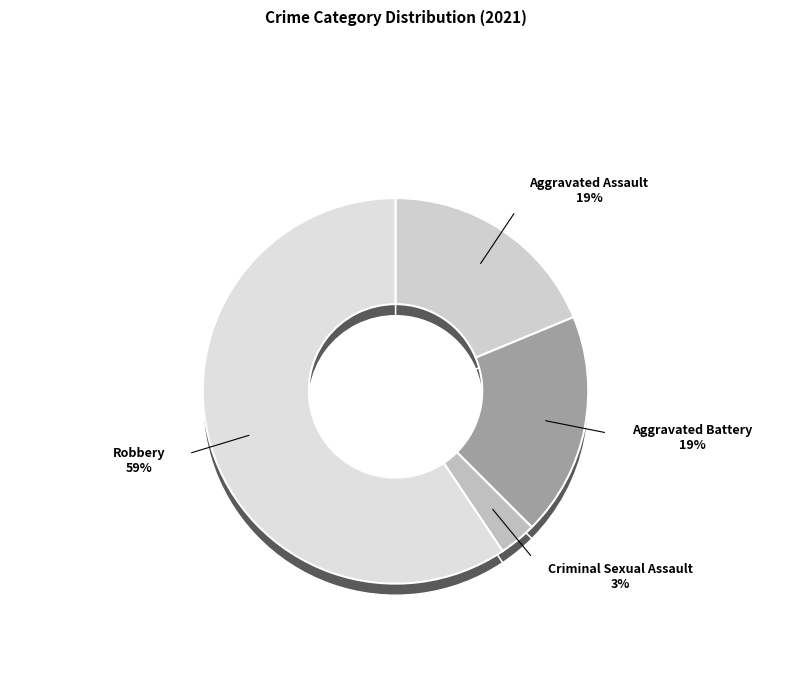

To the nearest percent, what is the difference between the Criminal Sexual Assault and Aggravated Assault slice percentages?

16%